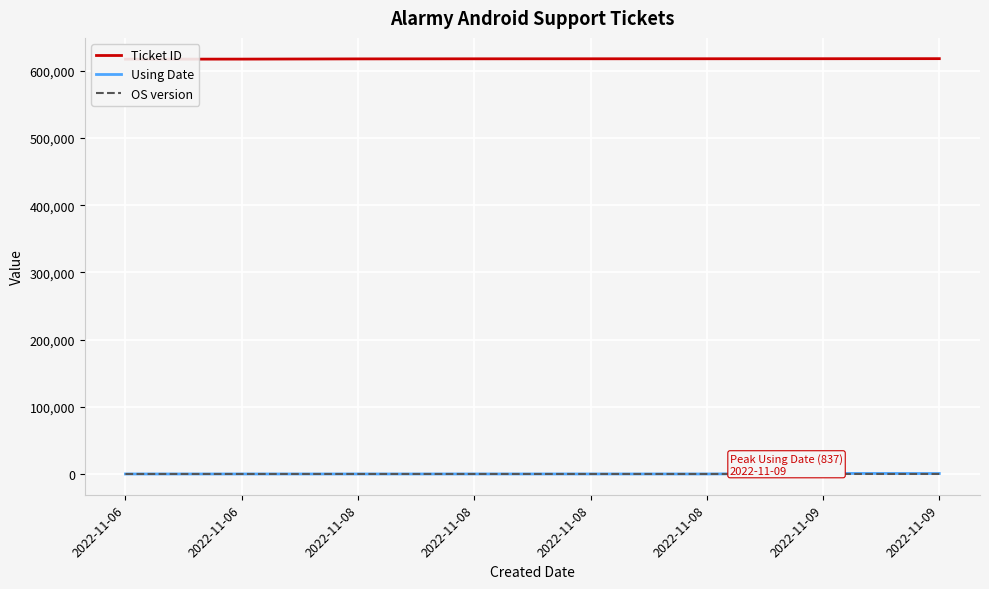

What is the value of the Using Date point at the 7th from the left?

837.0